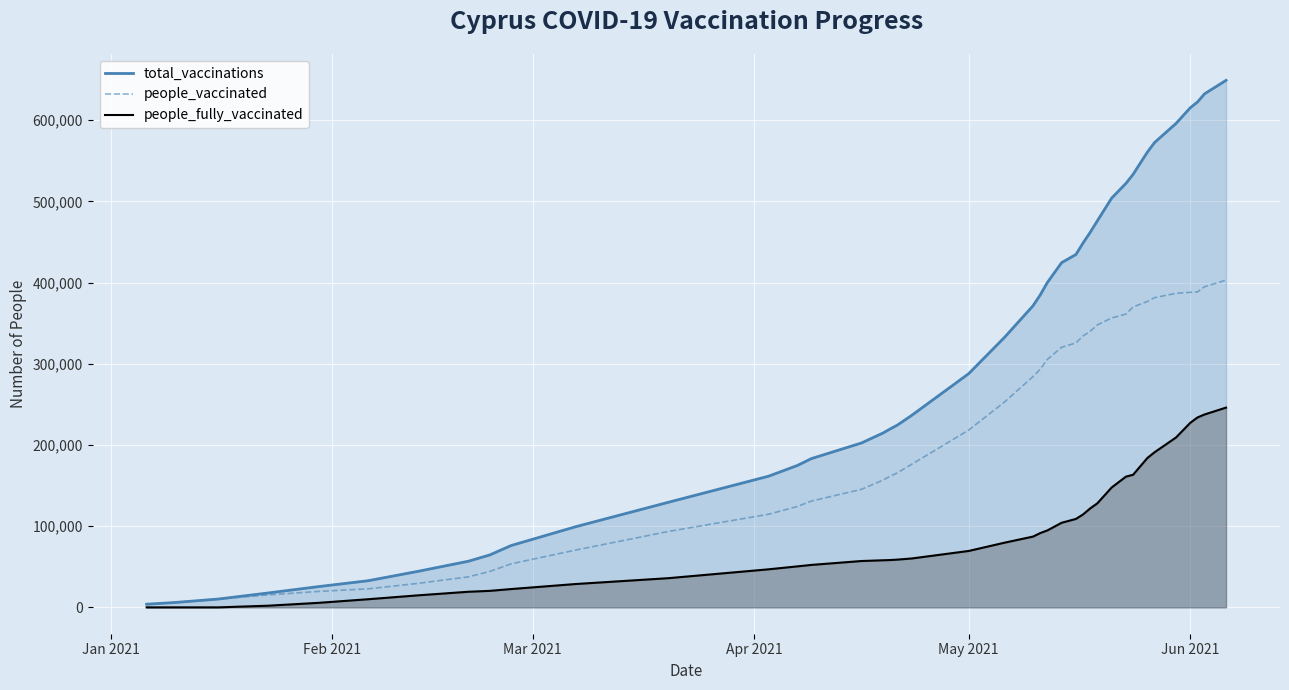

Which series has the largest total across all categories?

total_vaccinations